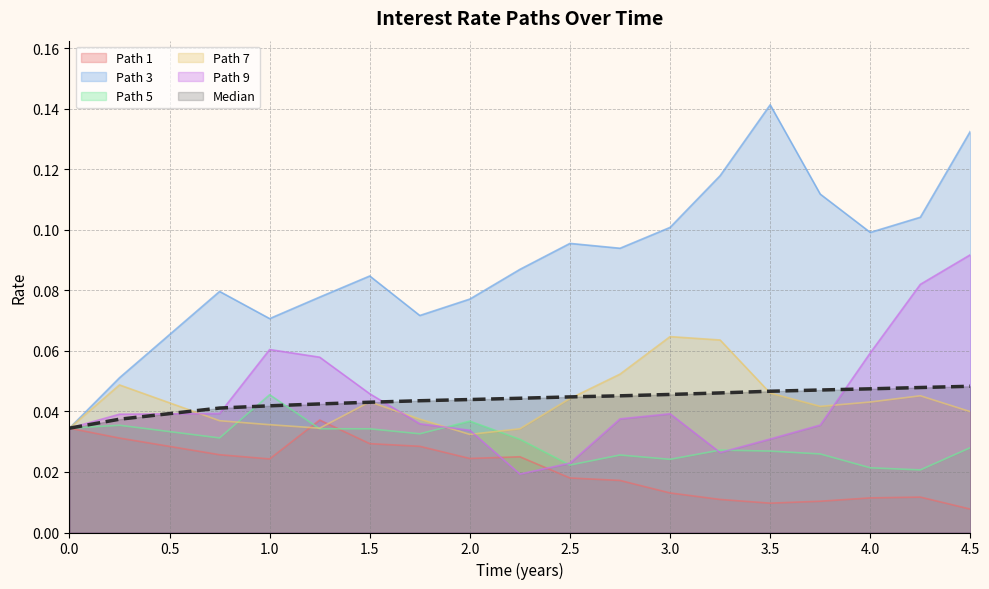

What is the label of the 11th point from the left?

2.75